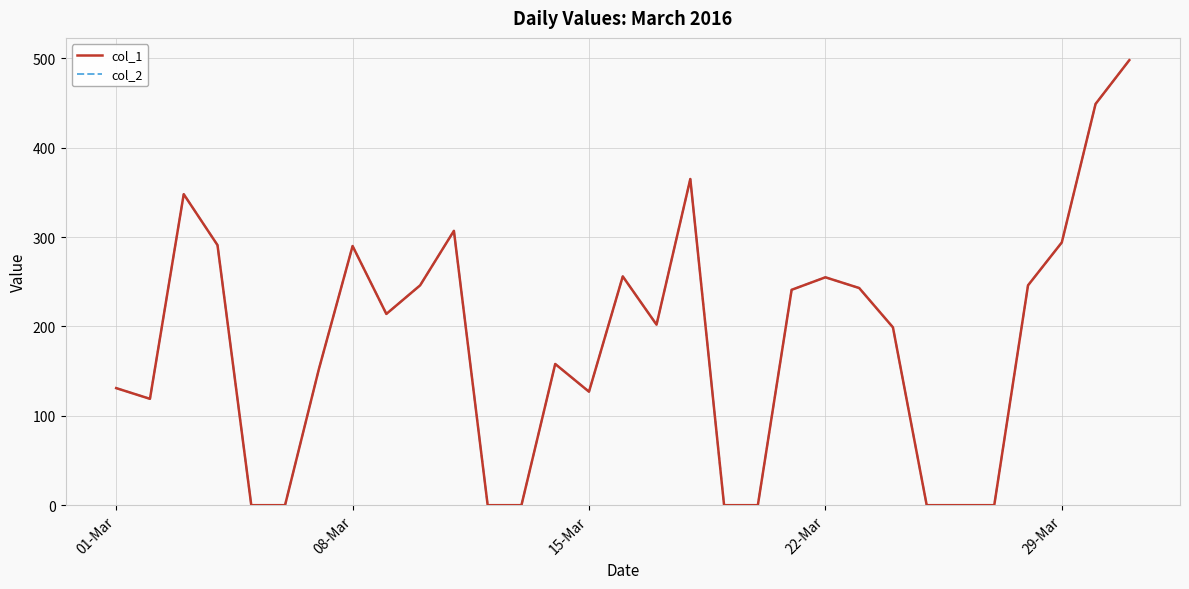

Does the chart have visible grid lines?

Yes